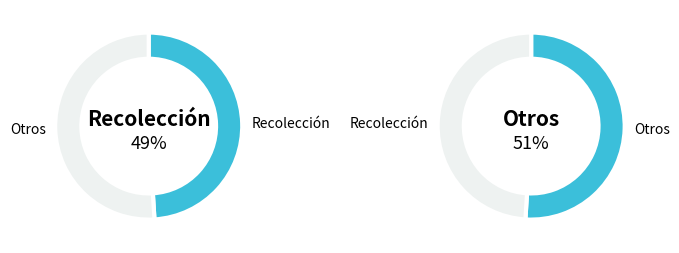

Do Otra and Recolección together represent more than half of the pie?

Yes